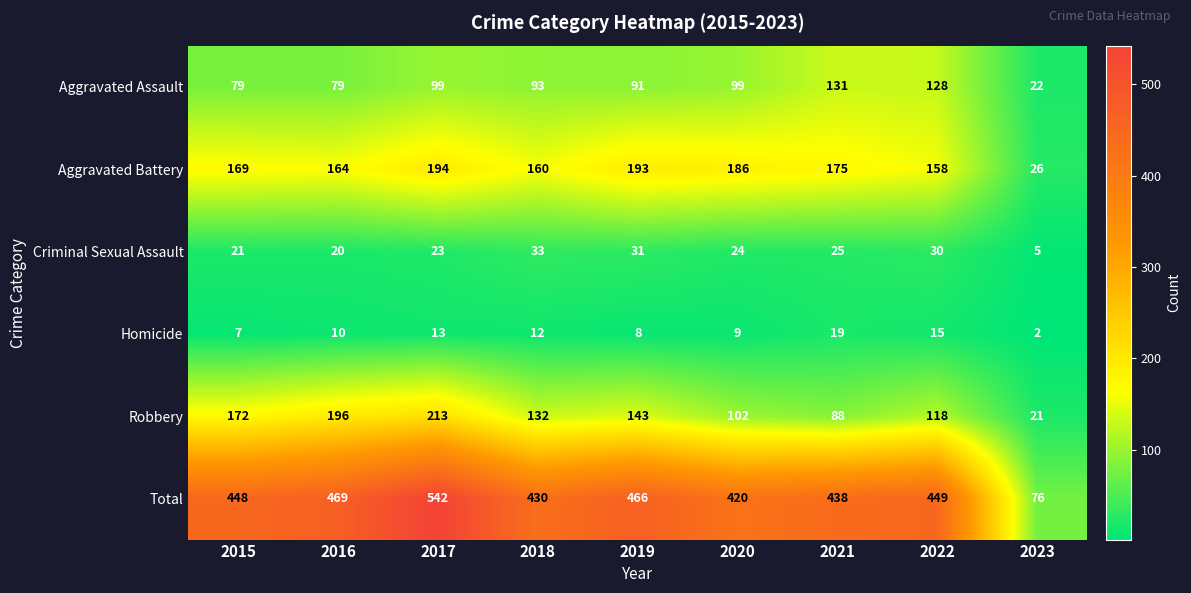

The value of Aggravated Battery at 2019 is 193. True or false?

True